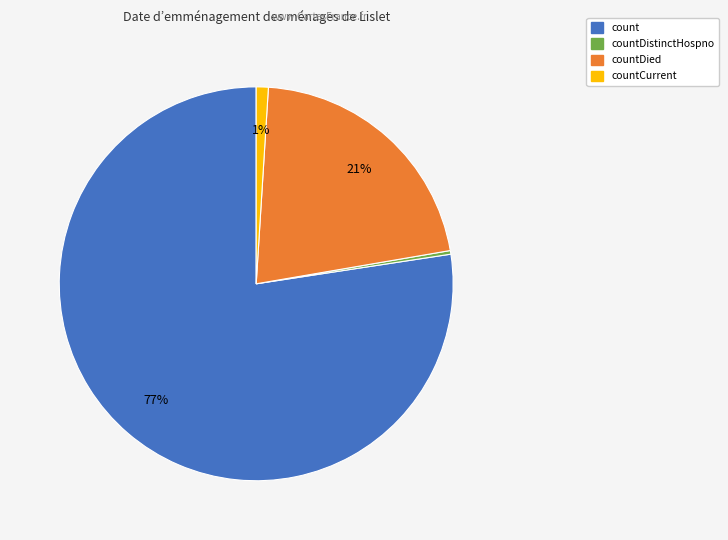

Is there a majority slice in this chart?

Yes